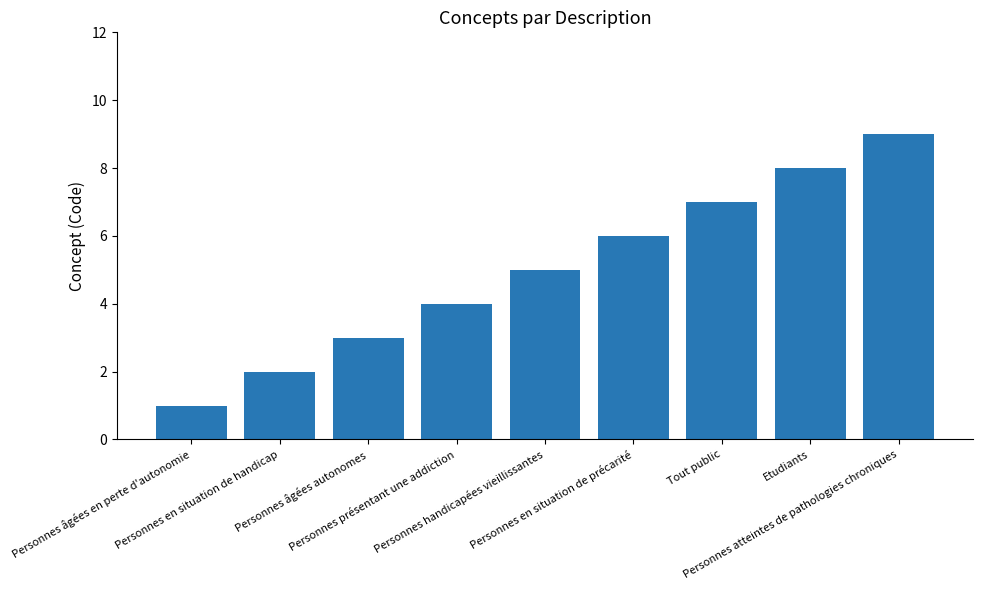

The value at Personnes âgées en perte d'autonomie is 2. True or false?

False